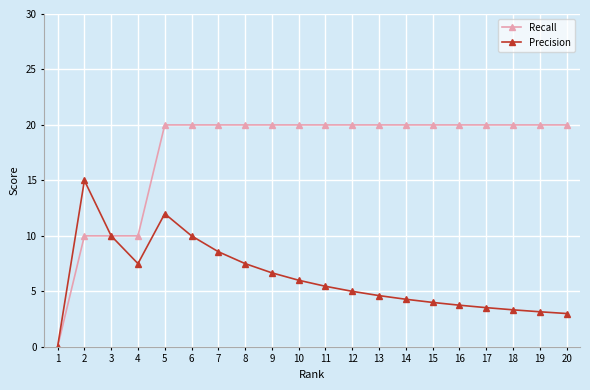

Which series has the largest total across all categories?

Recall